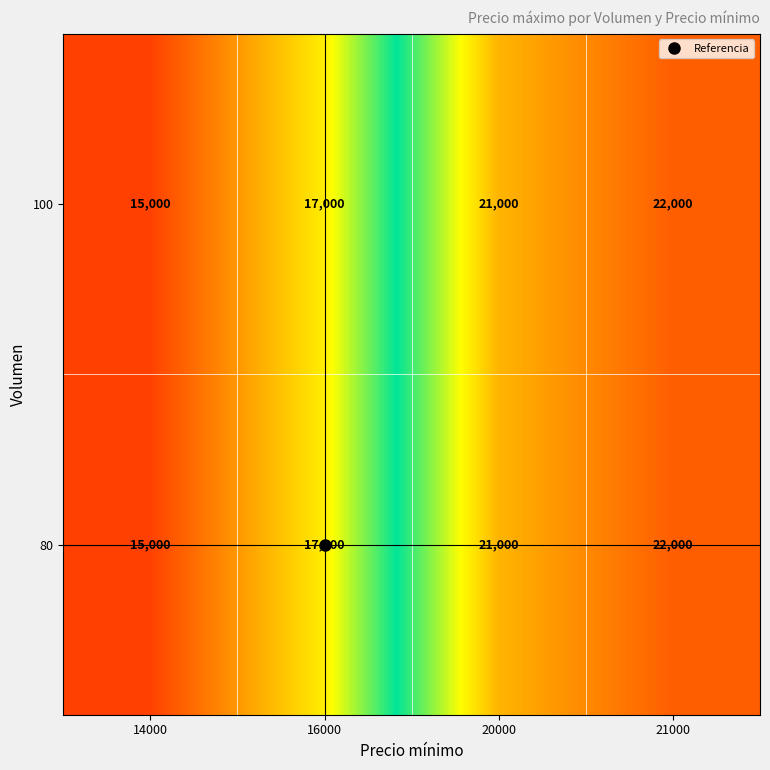

The 80 series shows 17000 at 16000. True or false?

True